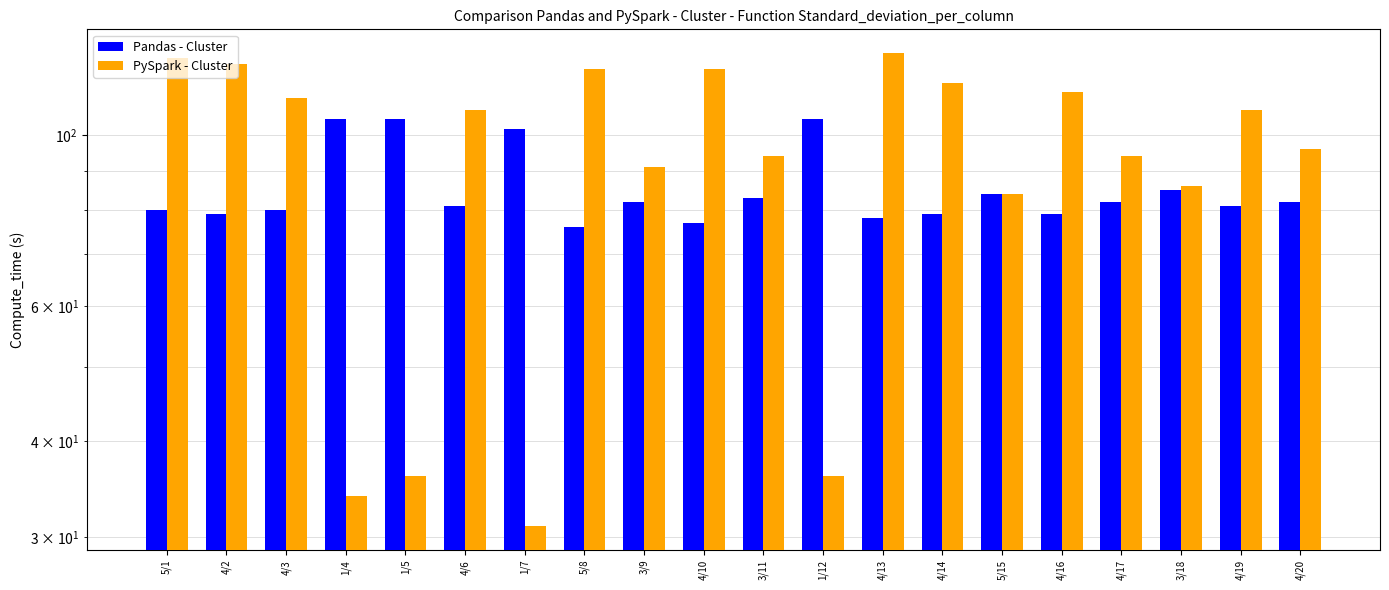

How many values in the Pandas - Cluster series are below 82?

10